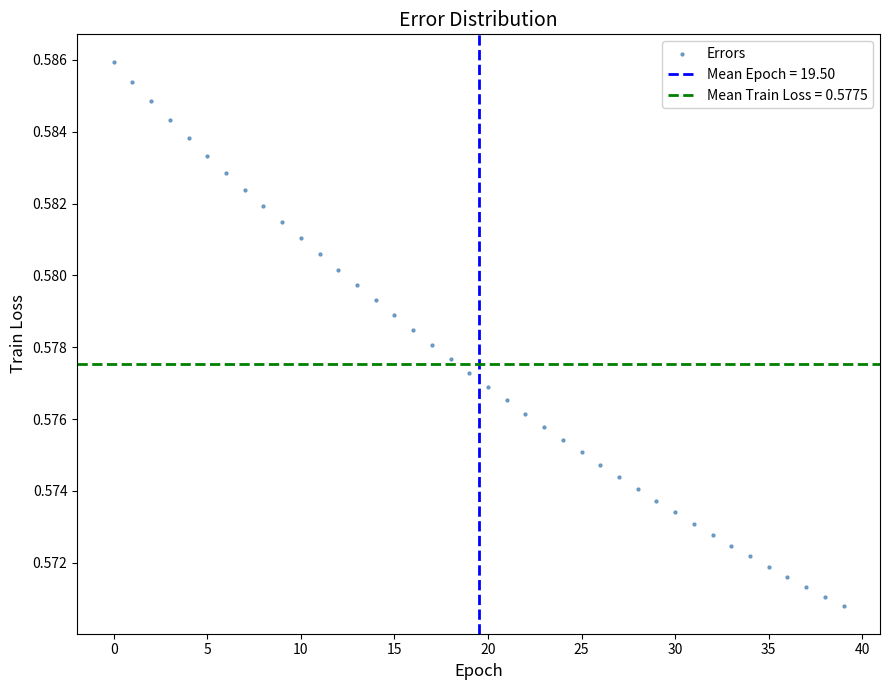

How many points are shown in the scatter plot?

40